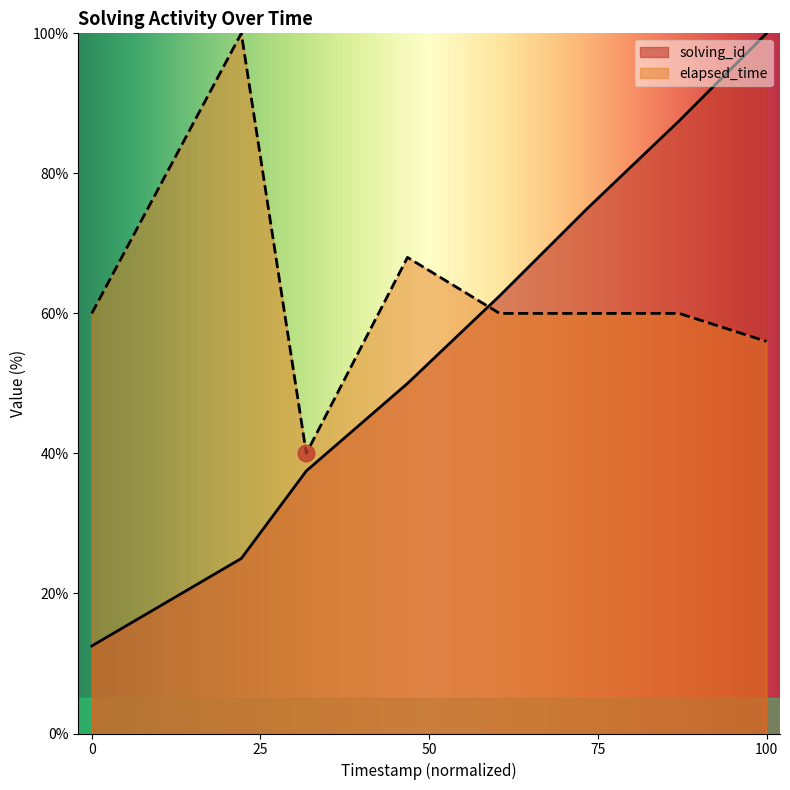

True or false: solving_id has a value of 62.5 at 1545640016868.

True